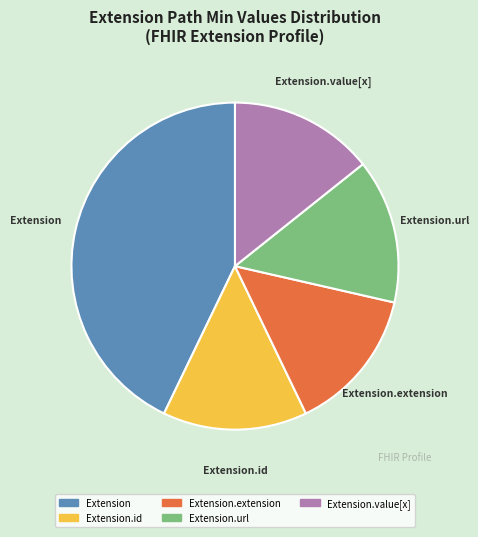

Does any single category account for the majority?

No